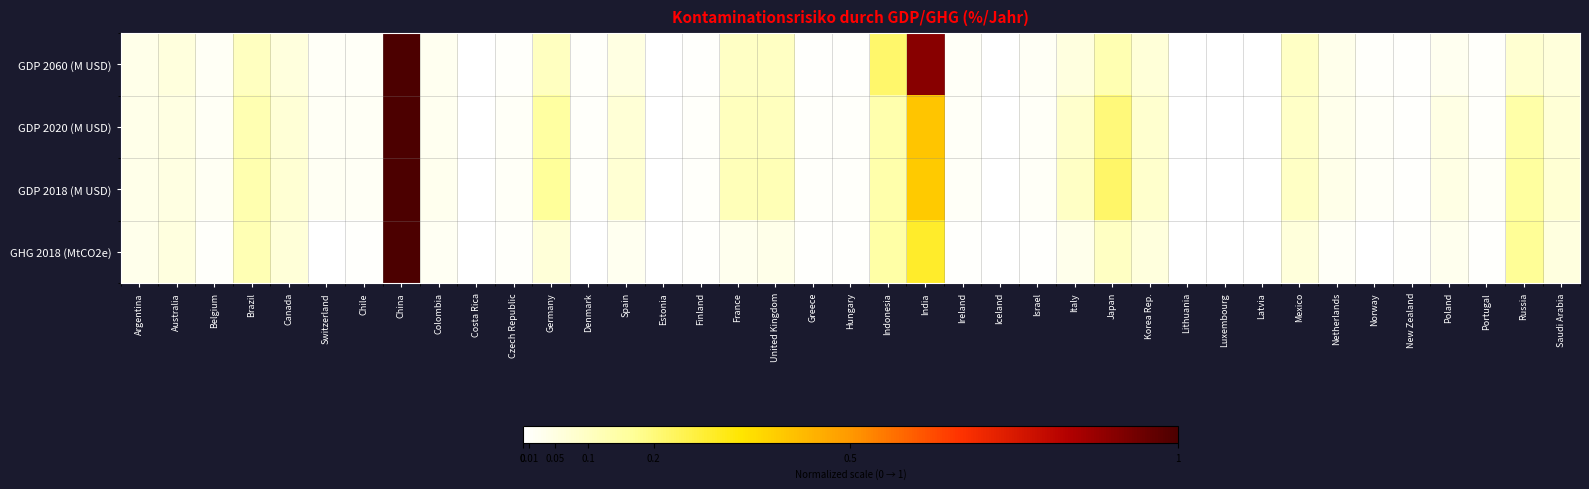

What is the total value across all series at India?

2.0